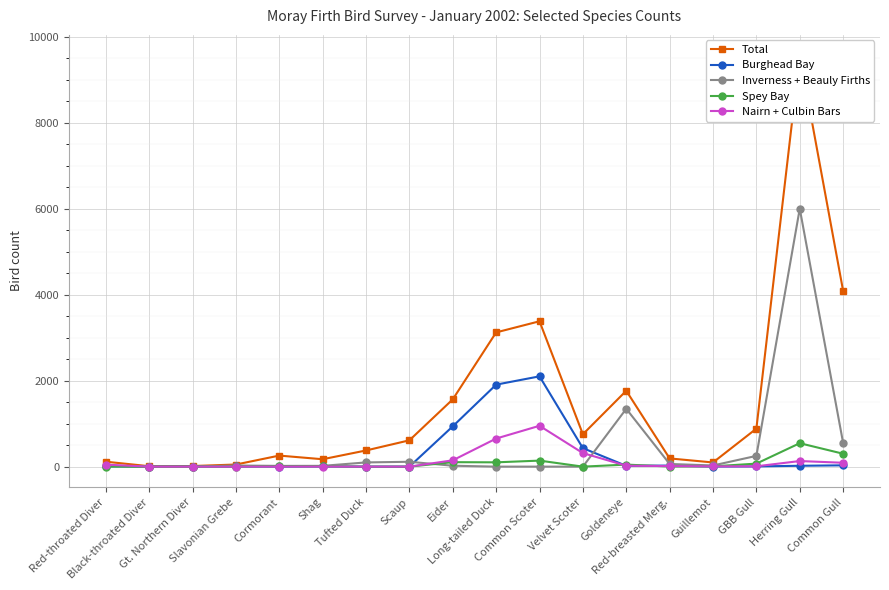

What is the spread (max minus min) of values at Cormorant?

256